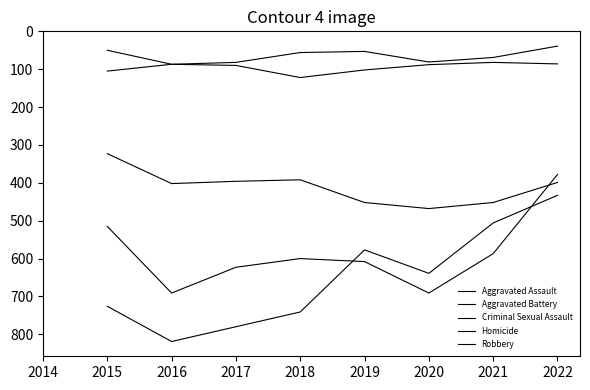

Is the value of Aggravated Battery at 2020 greater than the value of Aggravated Assault at 2020?

Yes